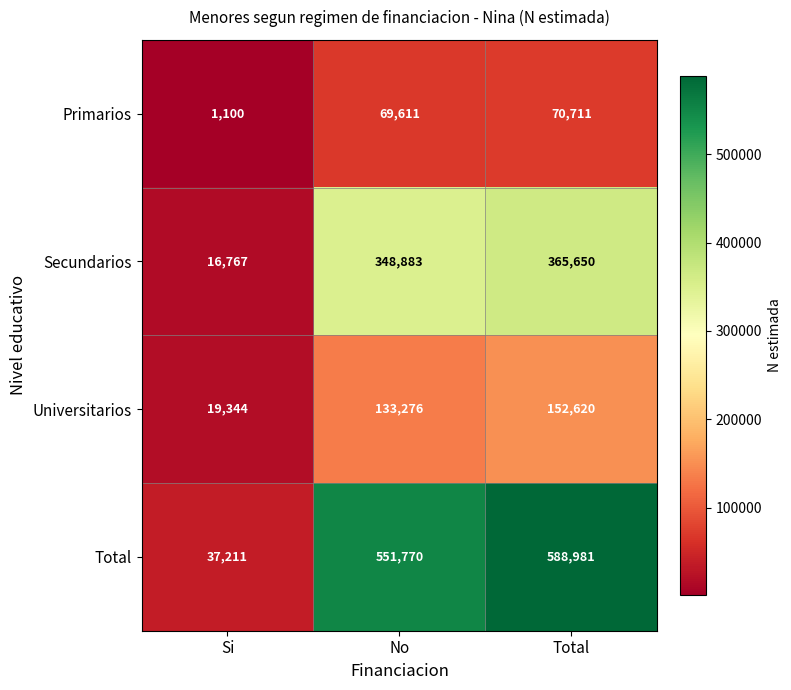

At Si, list the series in order from smallest to largest.

Primarios, Secundarios, Universitarios, Total